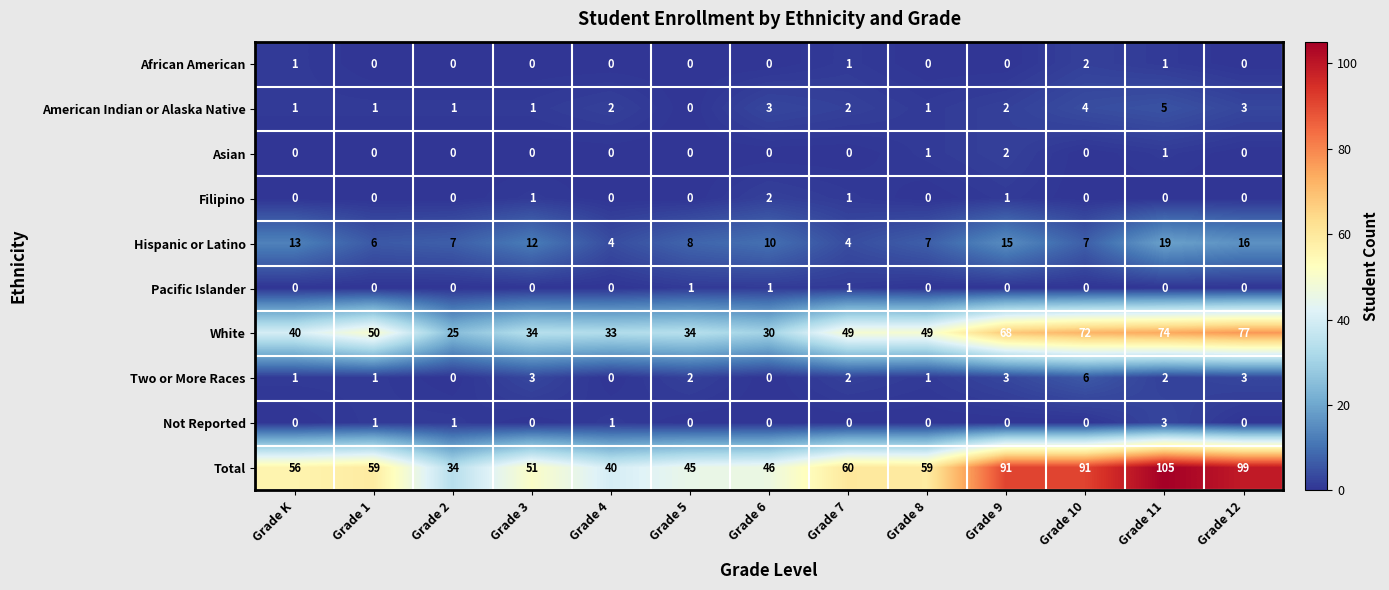

What is the total value across all series at Grade 2?

68